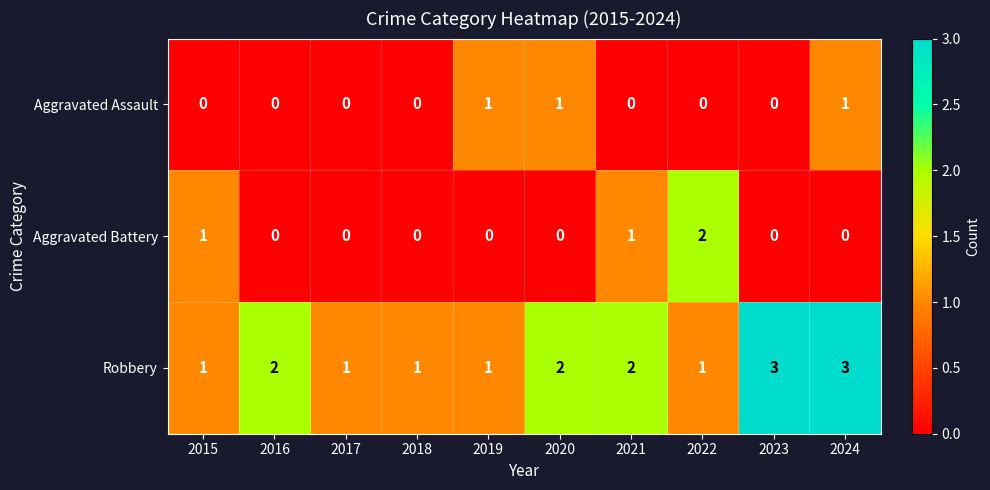

How many Robbery values are between 1 and 2?

8